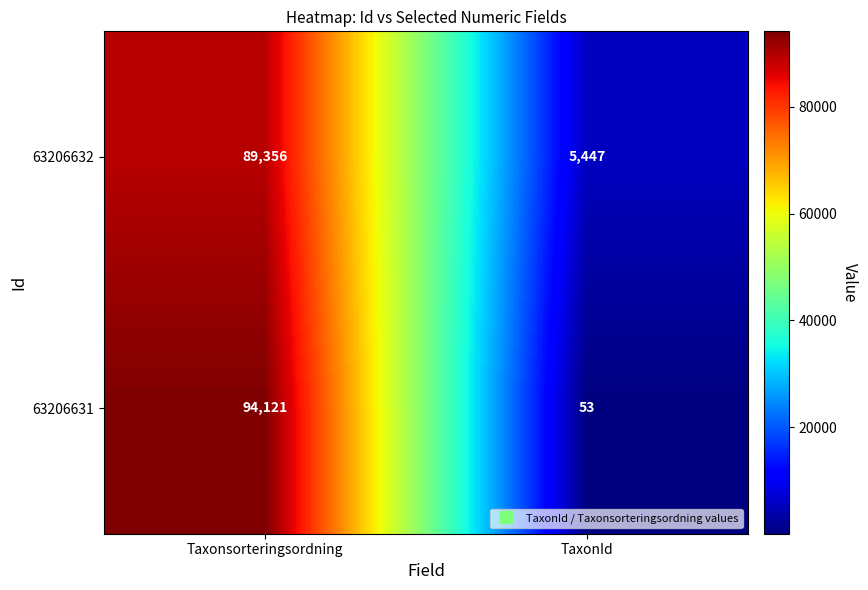

Rank the series by their average value, from lowest to highest.

63206631, 63206632